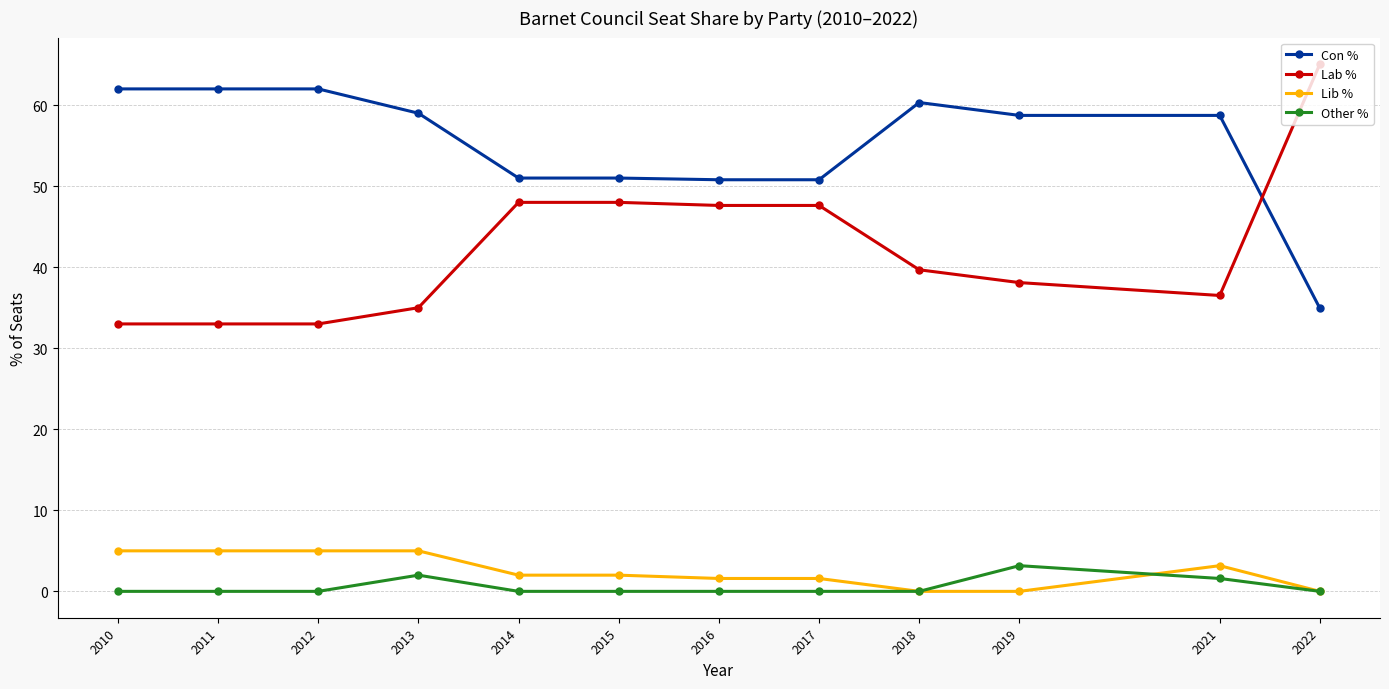

True or false: Other % and Lab % intersect in this chart.

False